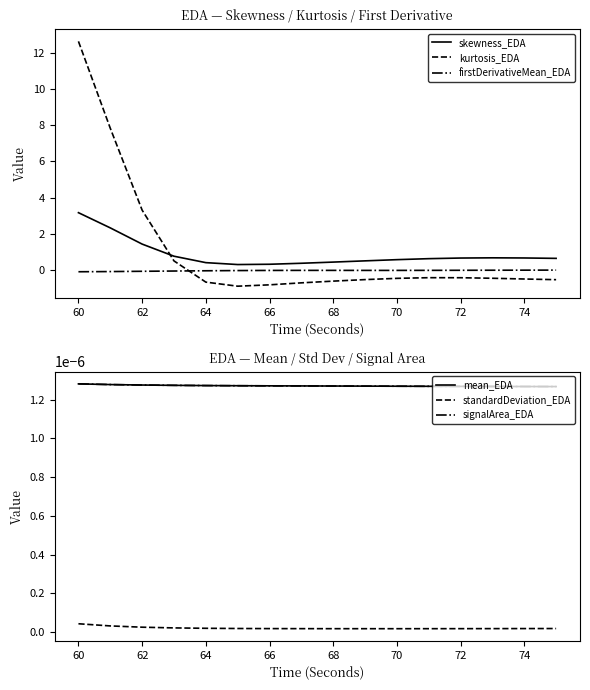

Which series has the largest range (max minus min)?

kurtosis_EDA